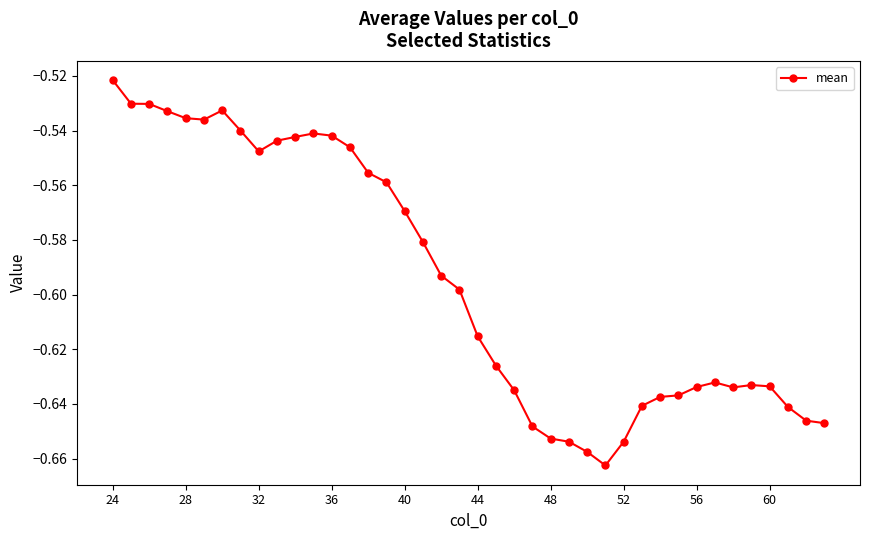

True or false: there are more than 1 points higher than both neighbors.

True